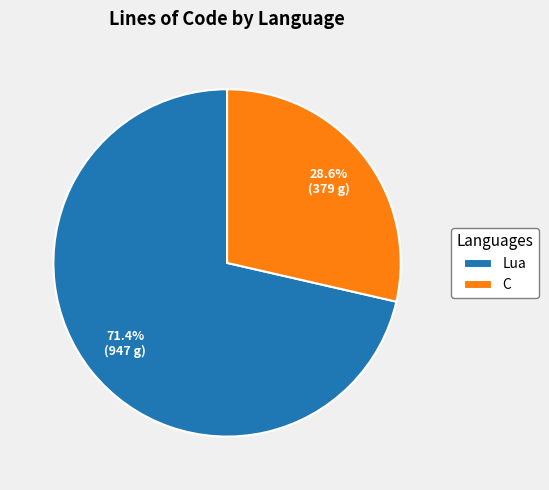

What is the smallest slice in the pie chart?

C